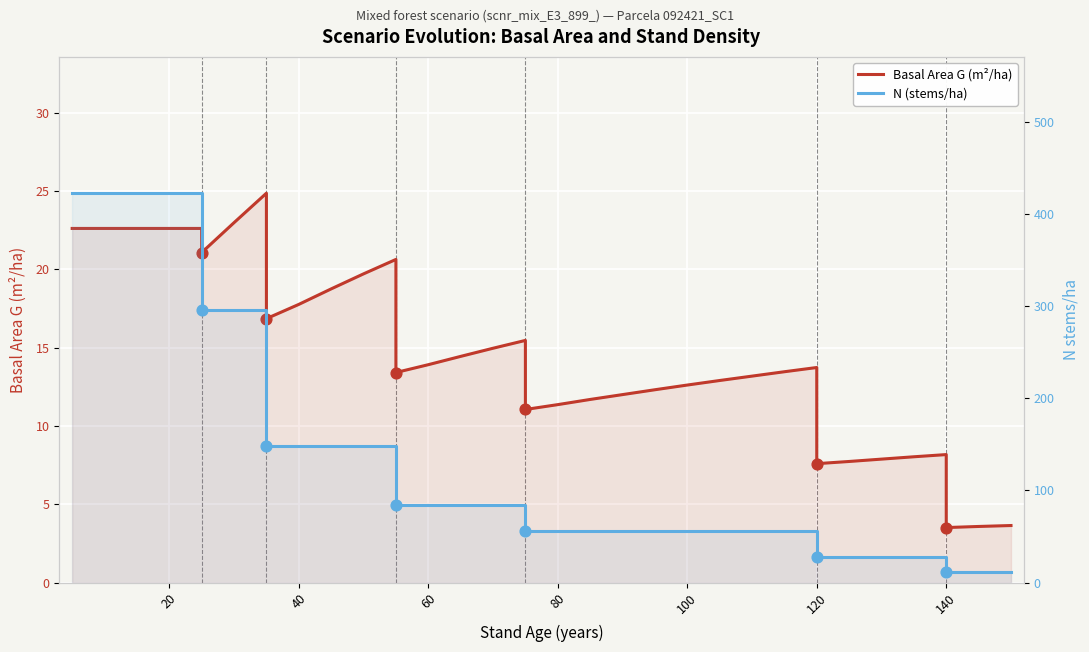

What are all the series names shown in the legend?

Basal Area (G), N (stems/ha)